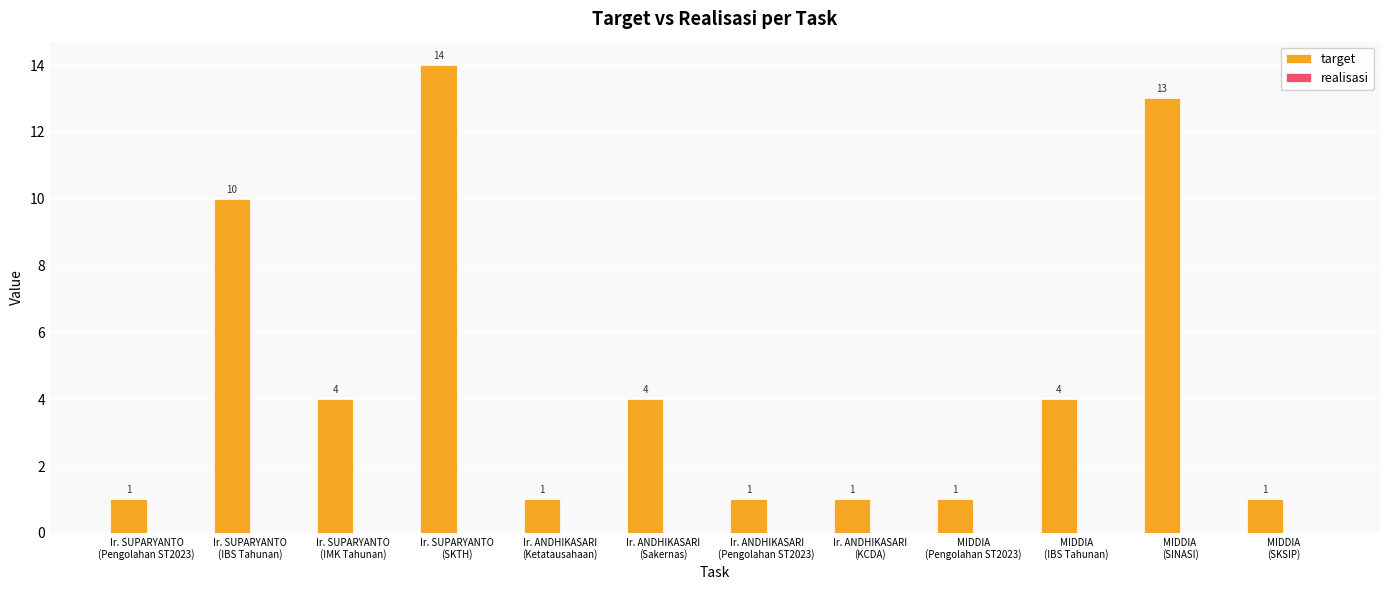

What is the label of the 6th bar from the left?

Ir. ANDHIKASARI
(Sakernas)